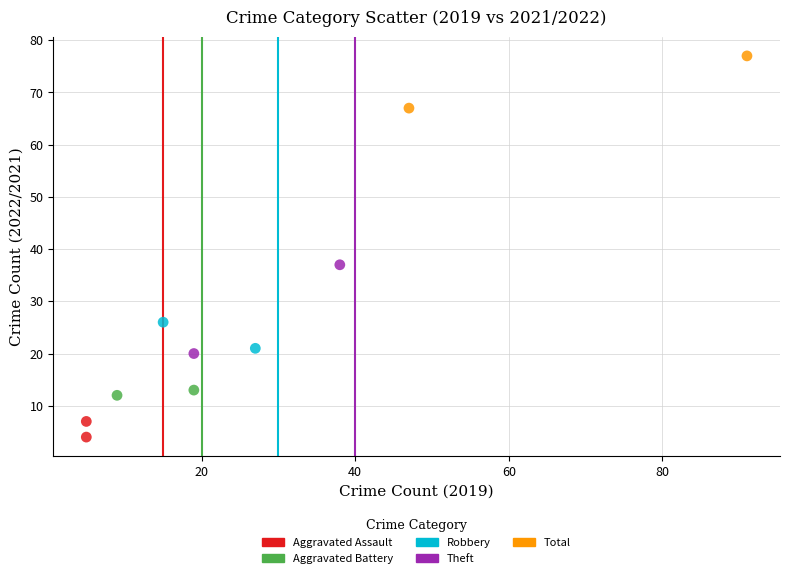

Which series has the widest spread of Y values?

Theft